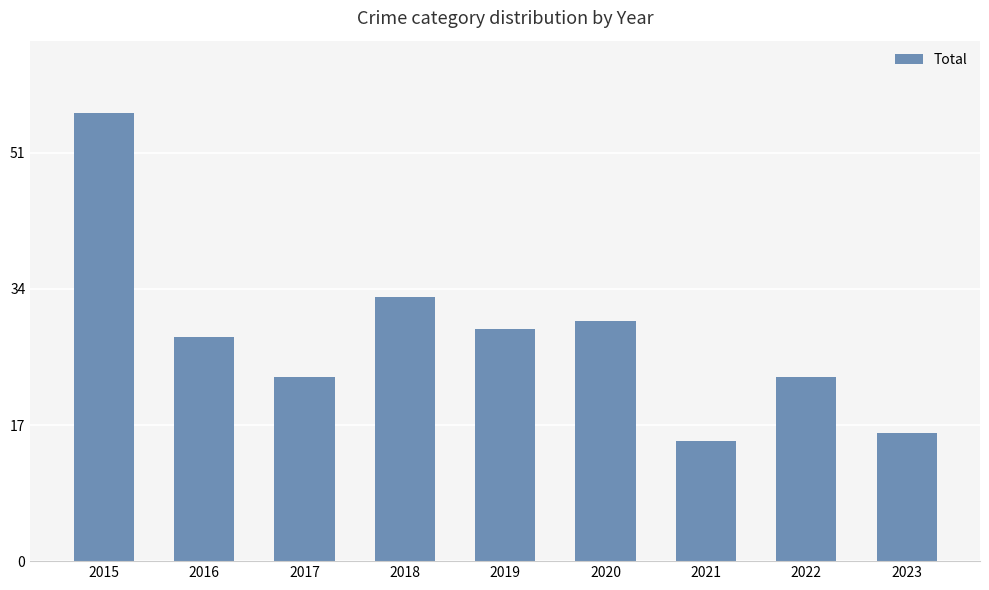

Is it true that the value at 2015 is 29?

False